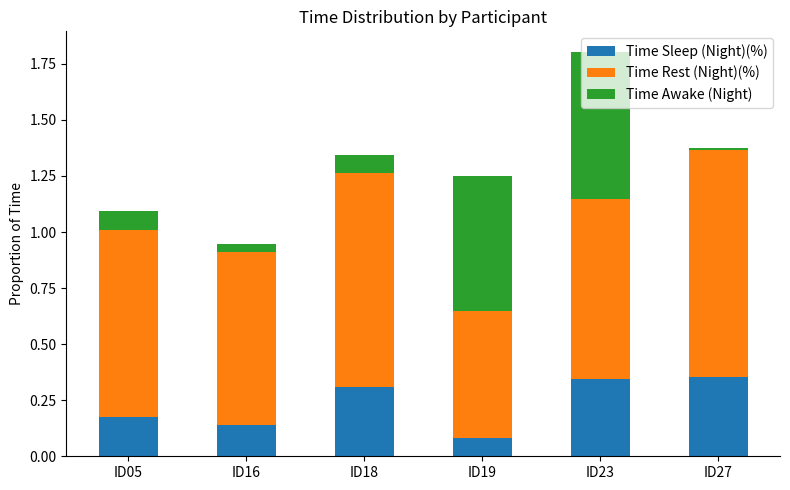

At which category is the sum across all series the highest?

ID23